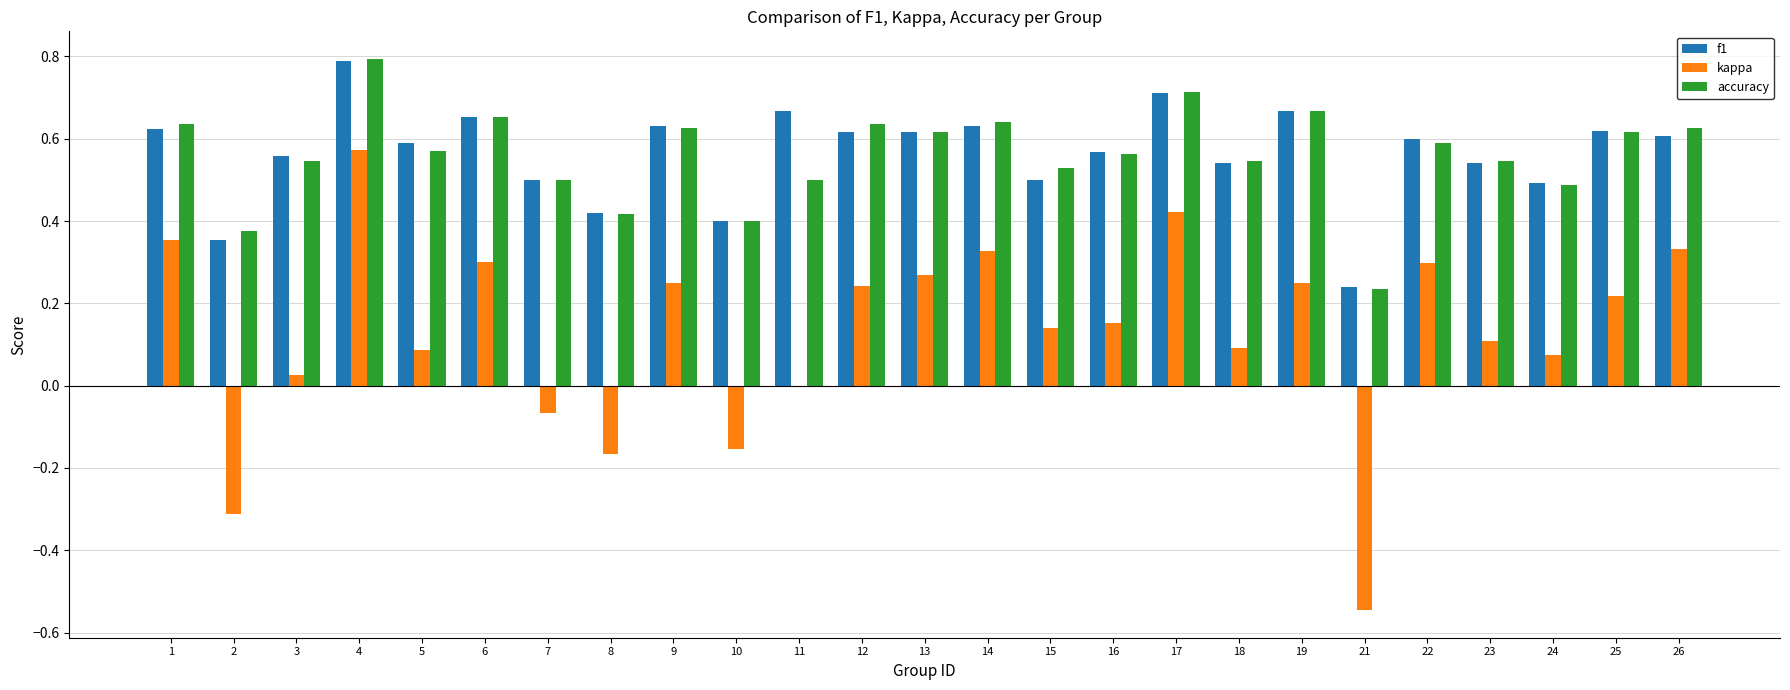

True or false: f1 has a value of 1.1 at 6.

False